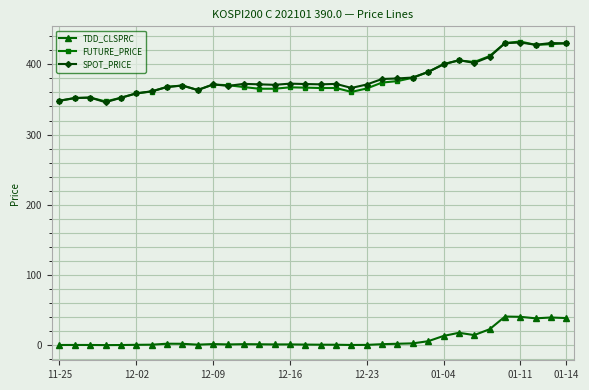

How many values in the SPOT_PRICE series are below 372?

17